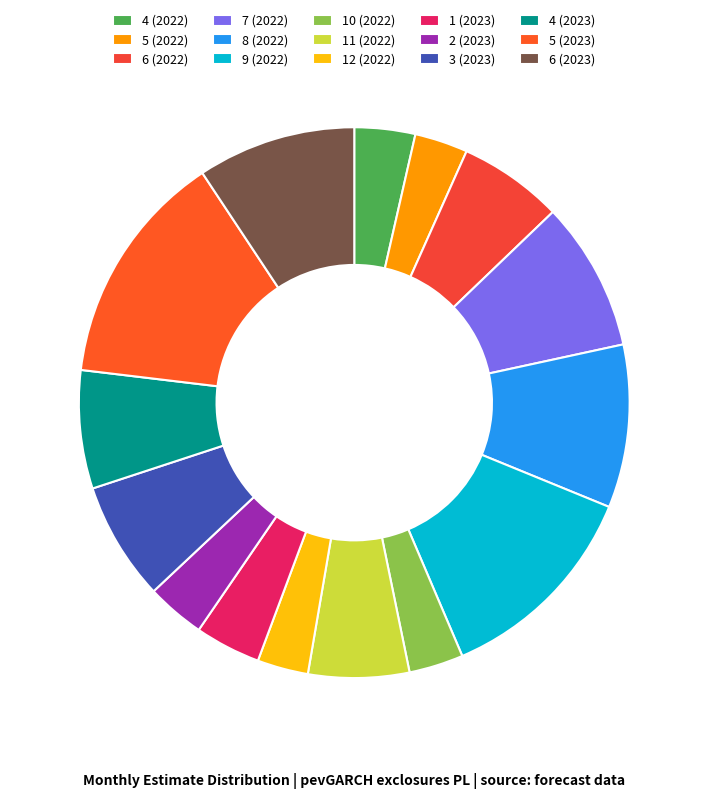

How many slices are in this pie chart?

15